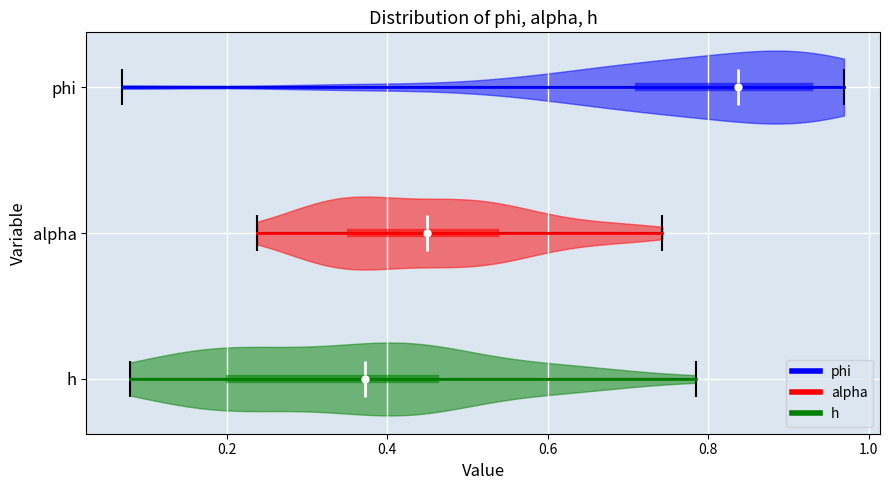

Reading bottom to top, read every violin against the x-axis: where its median line is, and the lowest and highest points it reaches. The values are not printed on the chart, so give them approximately, as read against the axis.

h: median line 0.38, lowest point 0.08, highest point 0.78
alpha: median line 0.44, lowest point 0.24, highest point 0.74
phi: median line 0.84, lowest point 0.06, highest point 0.96